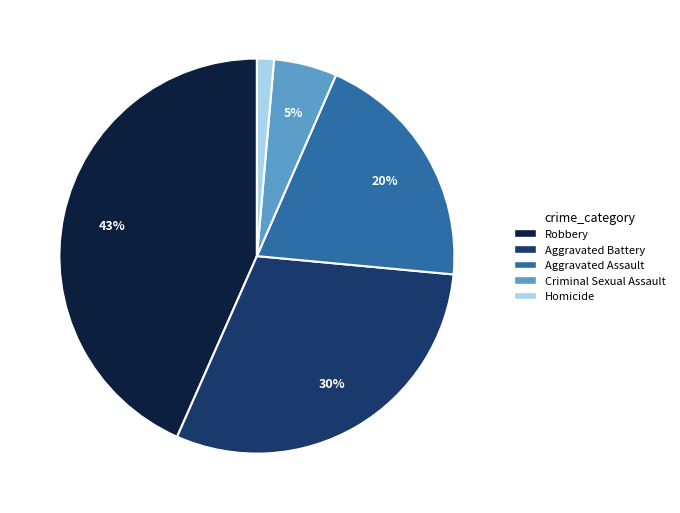

How many slices are in this pie chart?

5